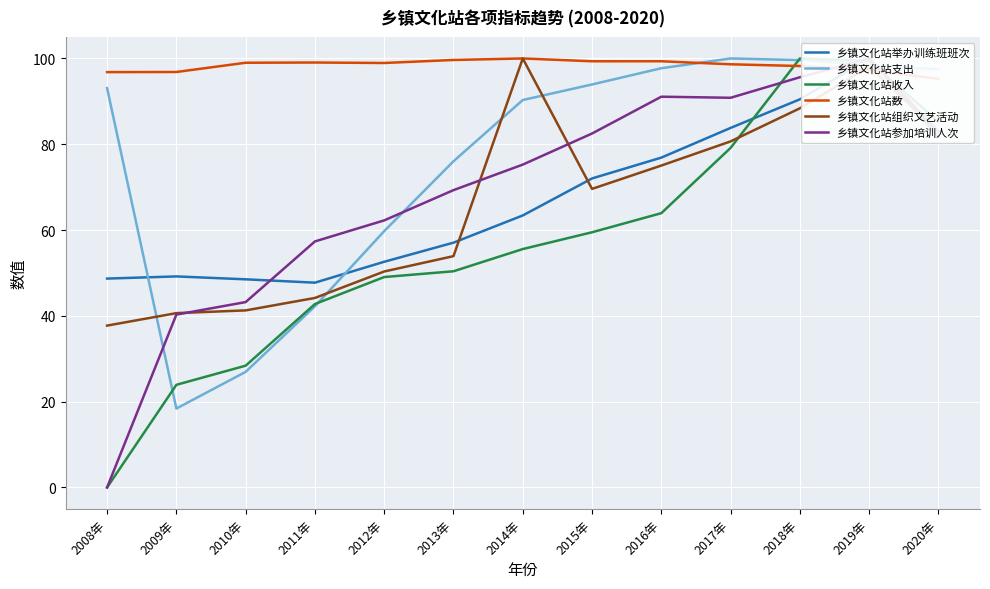

What are all the series names shown in the legend?

乡镇文化站举办训练班班次, 乡镇文化站支出, 乡镇文化站收入, 乡镇文化站数, 乡镇文化站组织文艺活动, 乡镇文化站参加培训人次